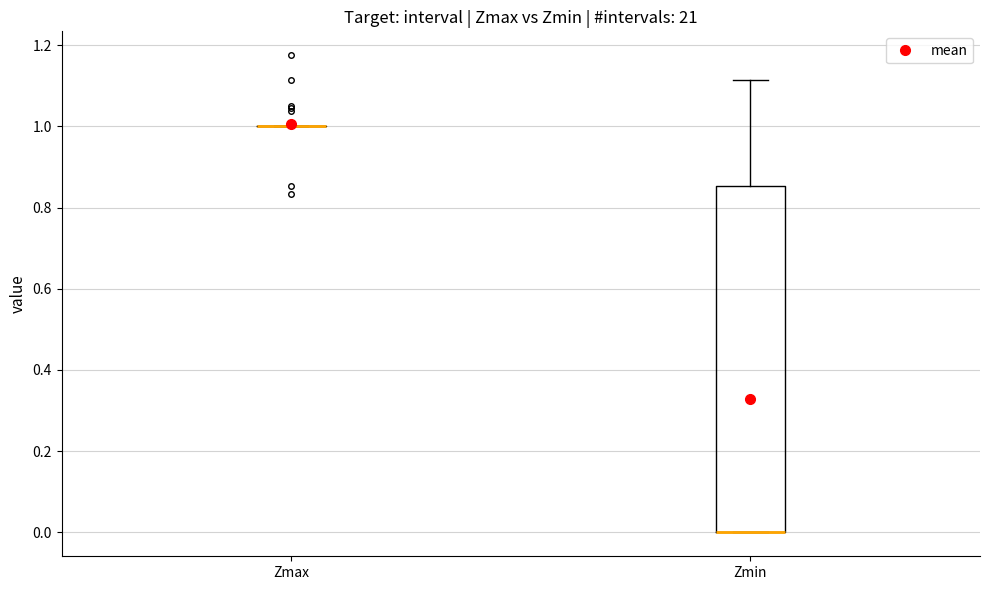

Reading left to right, read every box against the y-axis: the position of its median line, the range the box covers, and the ends of its whiskers. The values are not printed on the chart, so give them approximately, as read against the axis.

Zmax: box collapsed to a line at 1.00, whiskers 1.00 to 1.00
Zmin: median 0.00 (drawn on the box's lower edge), box 0.00 to 0.86, whiskers 0.00 to 1.12